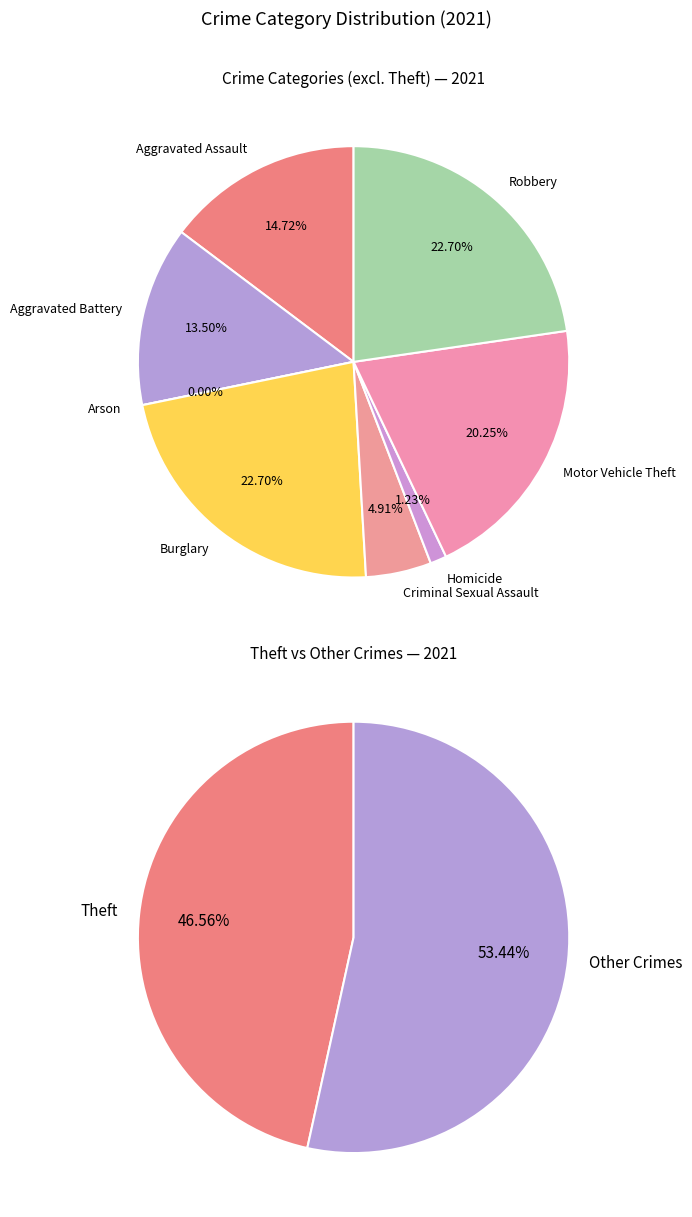

To the nearest percent, what percentage of the pie is Homicide?

1%